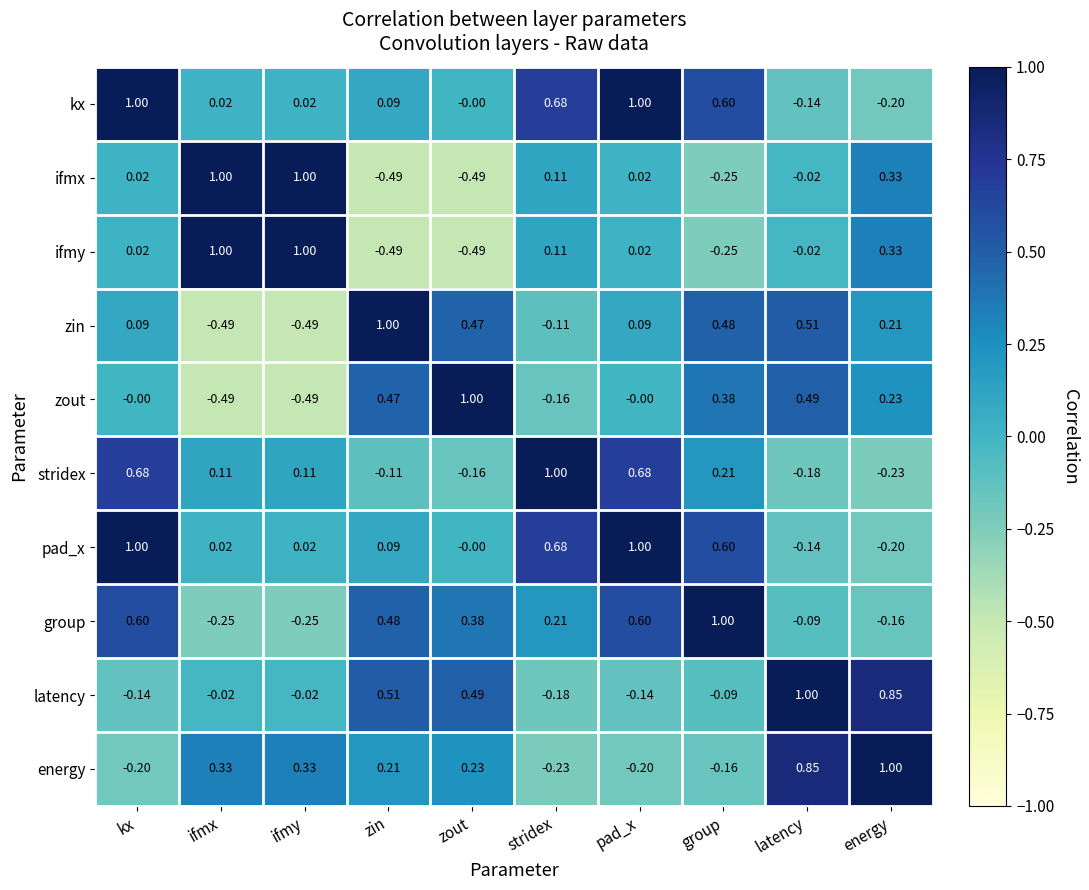

How many data points does each series have?

10